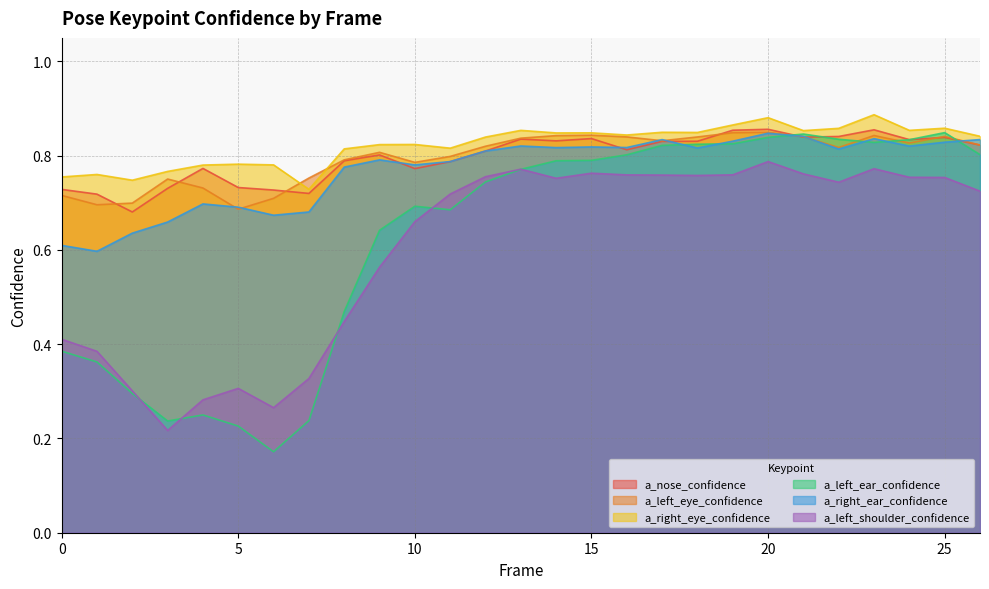

Count the number of categories in the chart.

27